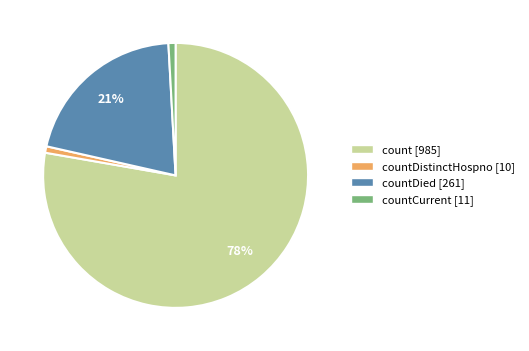

To the nearest percent, what percentage of the pie is countCurrent [11]?

1%